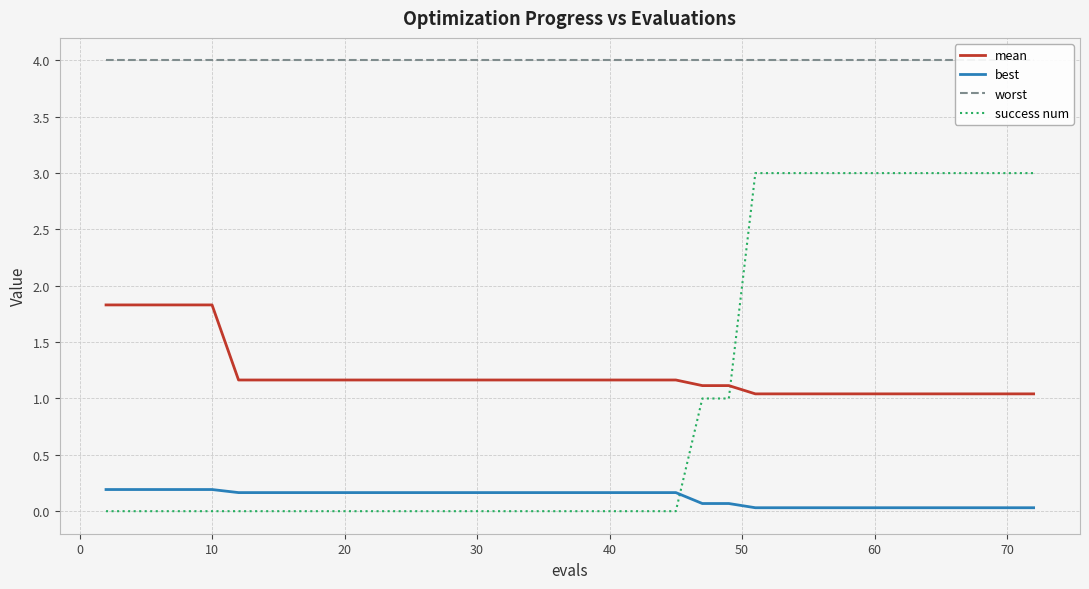

Does the chart display data point markers on the line(s)?

No